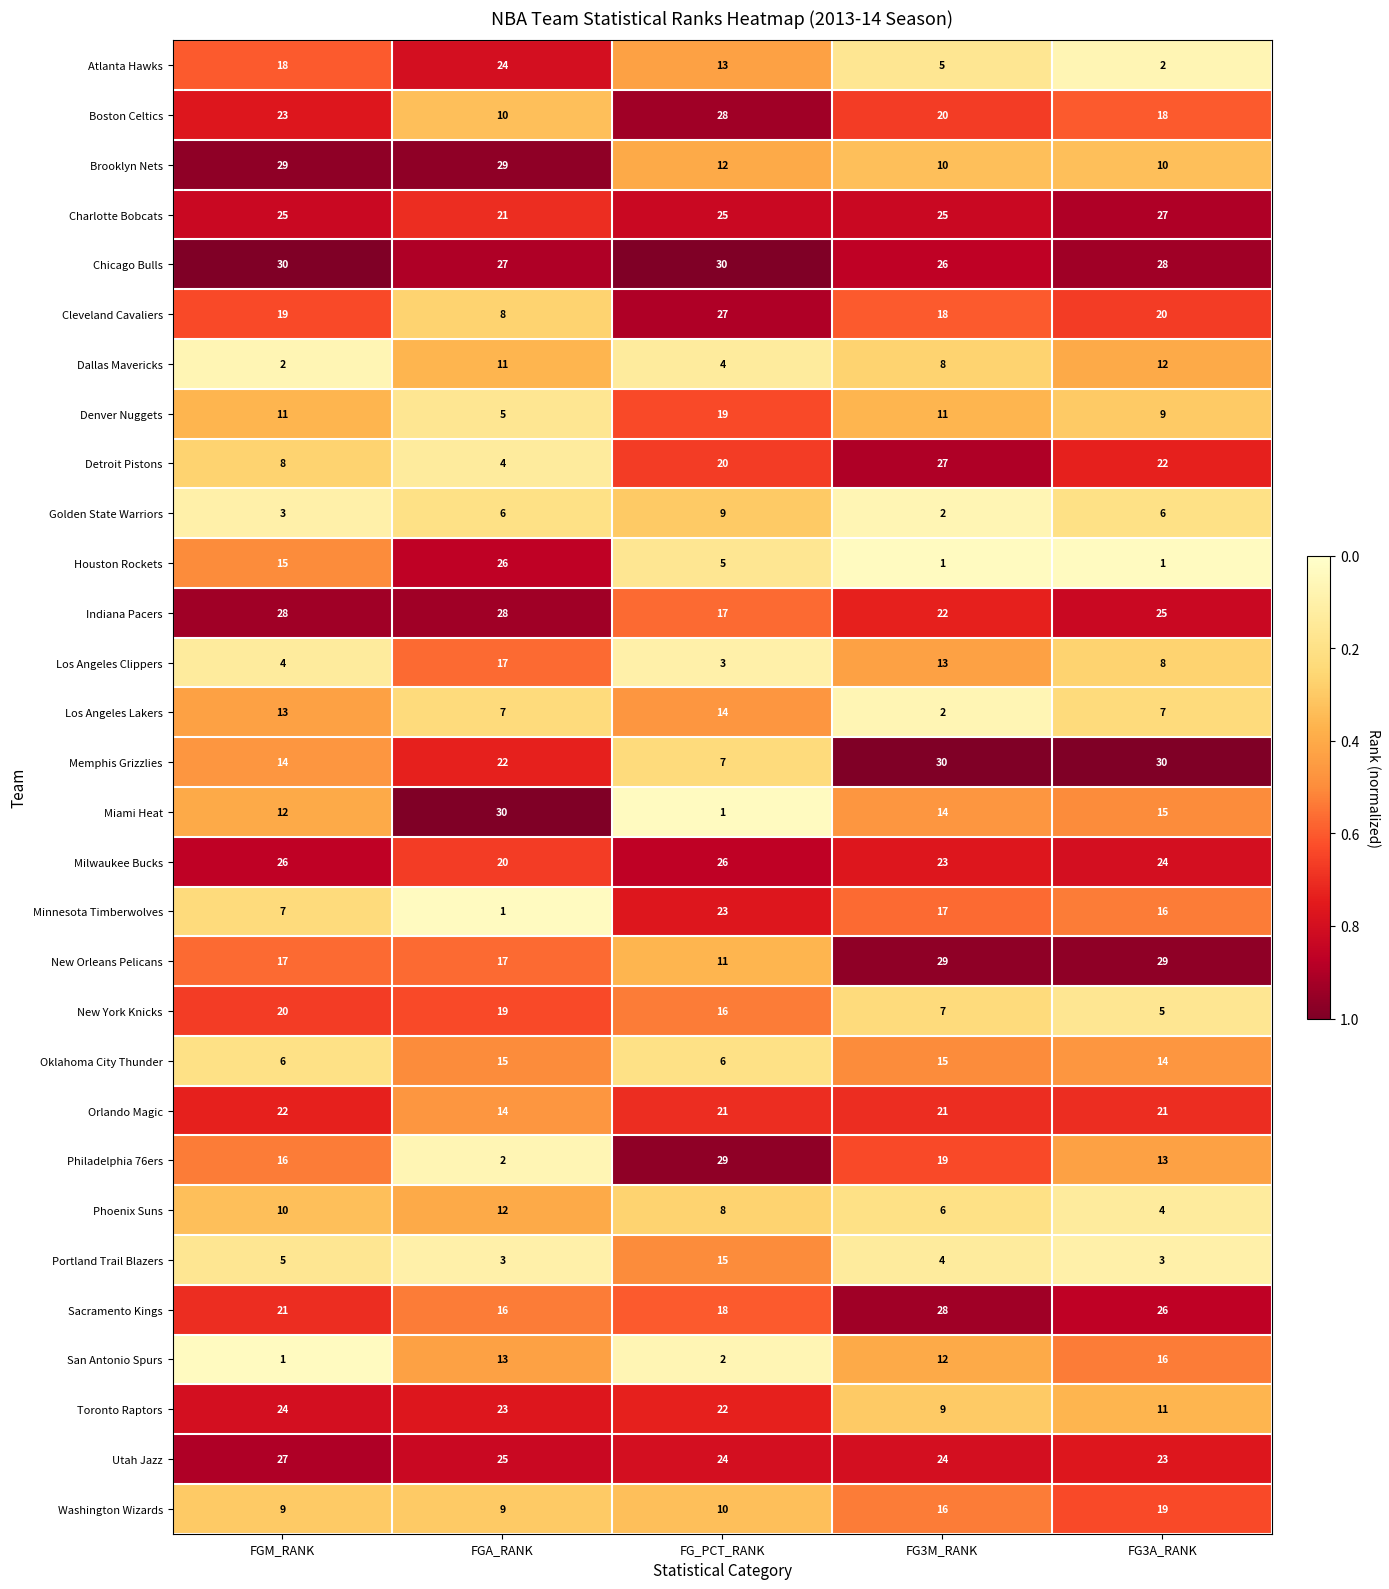

What is the difference between the Atlanta Hawks values at FGM_RANK and FG3A_RANK?

16